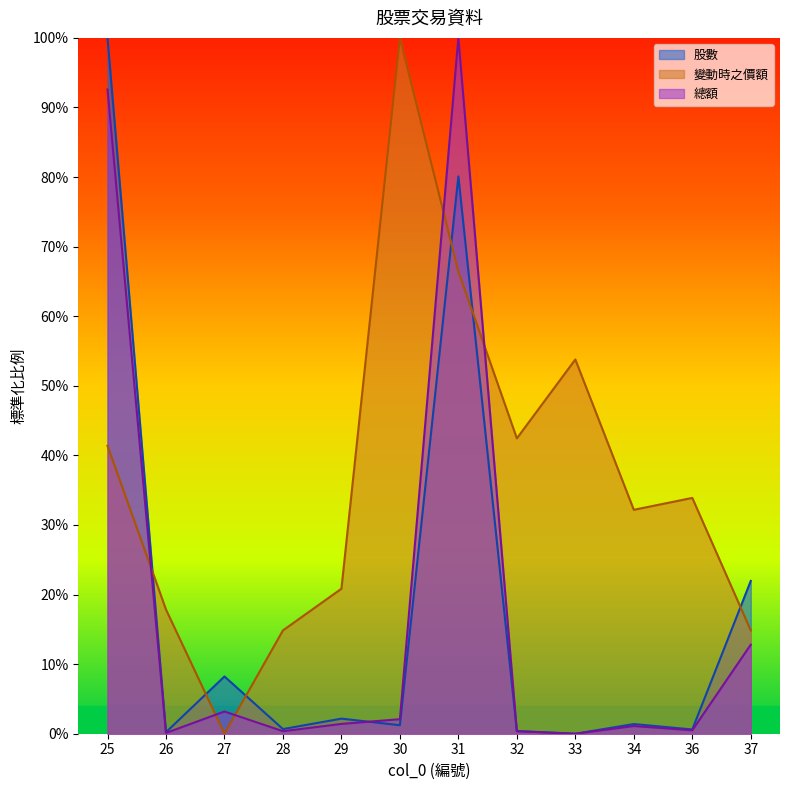

Which series has the widest spread of values?

股數